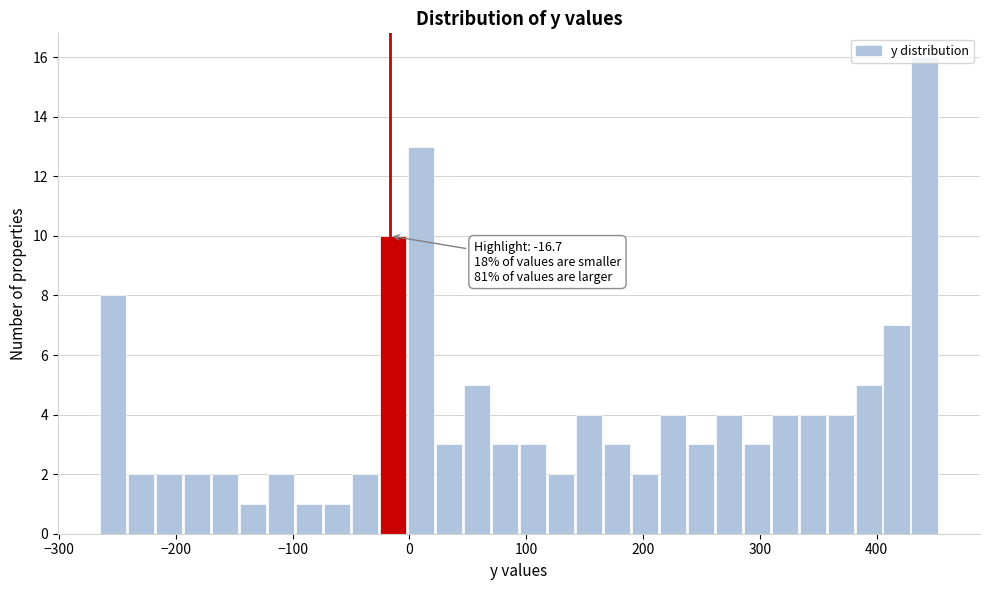

Around what value on the x-axis is the tallest bar? Give the approximate position of its centre, as read against the axis.

440